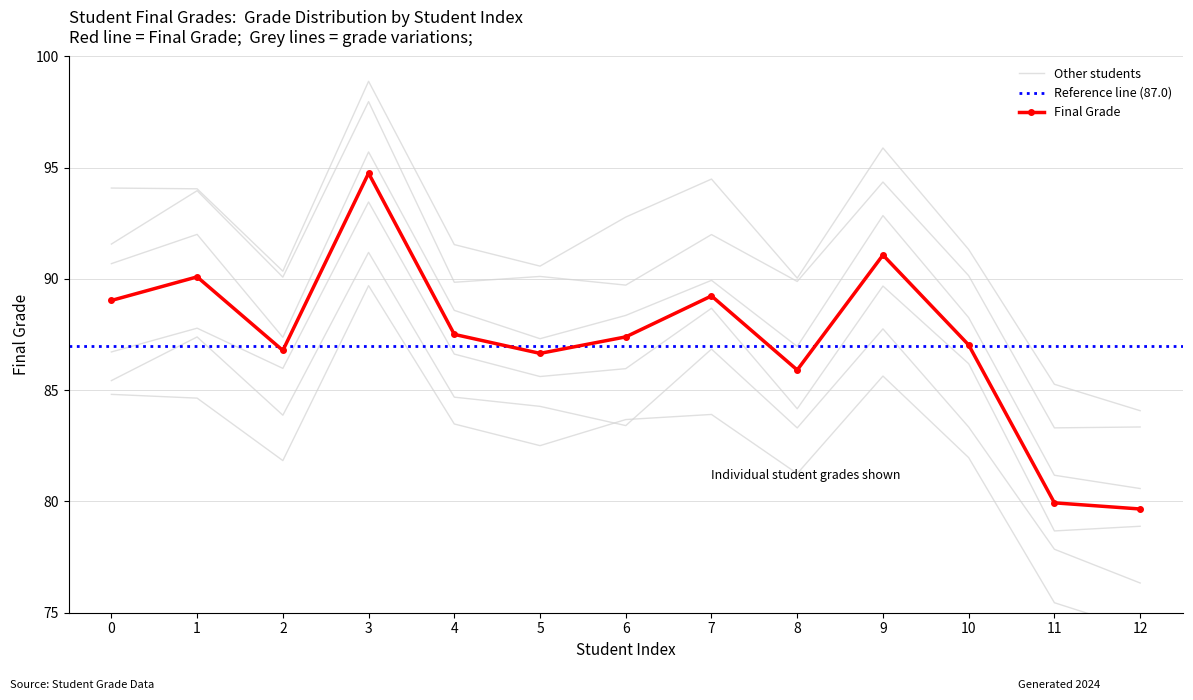

What is the maximum value shown in the chart?

94.8